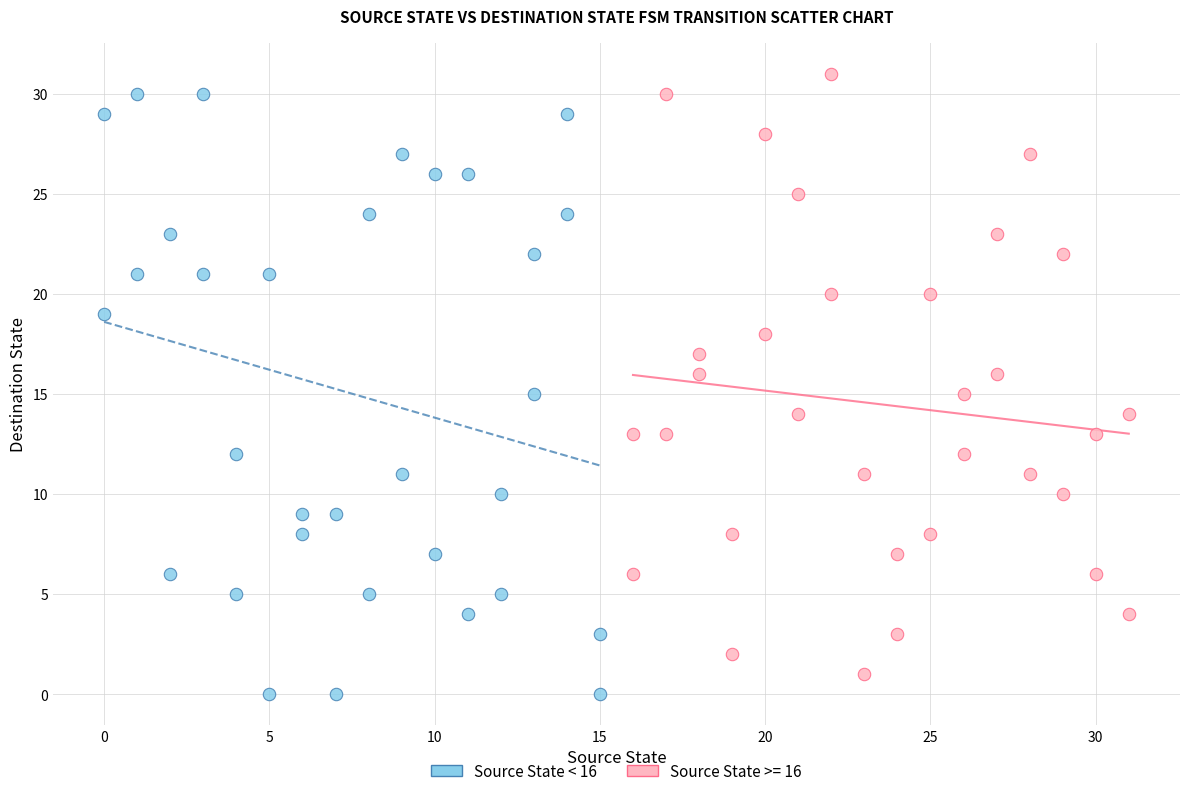

What are all the series names shown in the legend?

Source State < 16, Source State >= 16